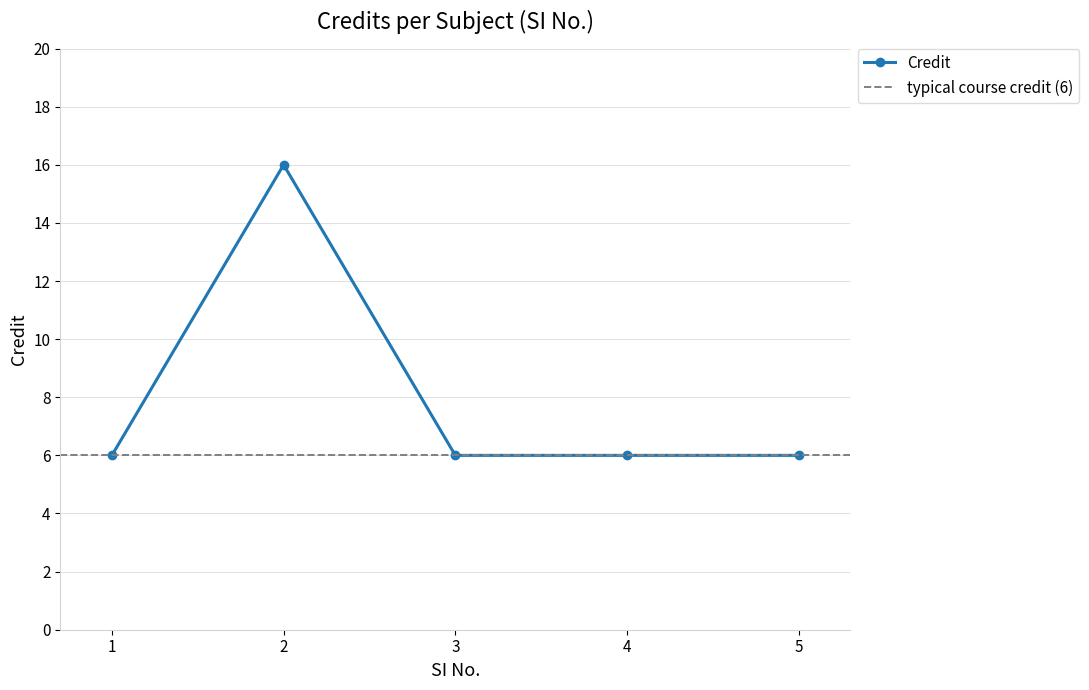

What is the sum of the values at 5 and 3?

12